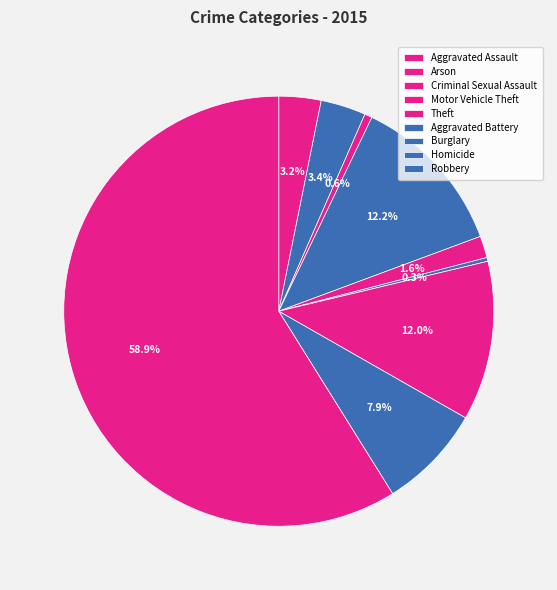

How many segments does this pie chart have?

9